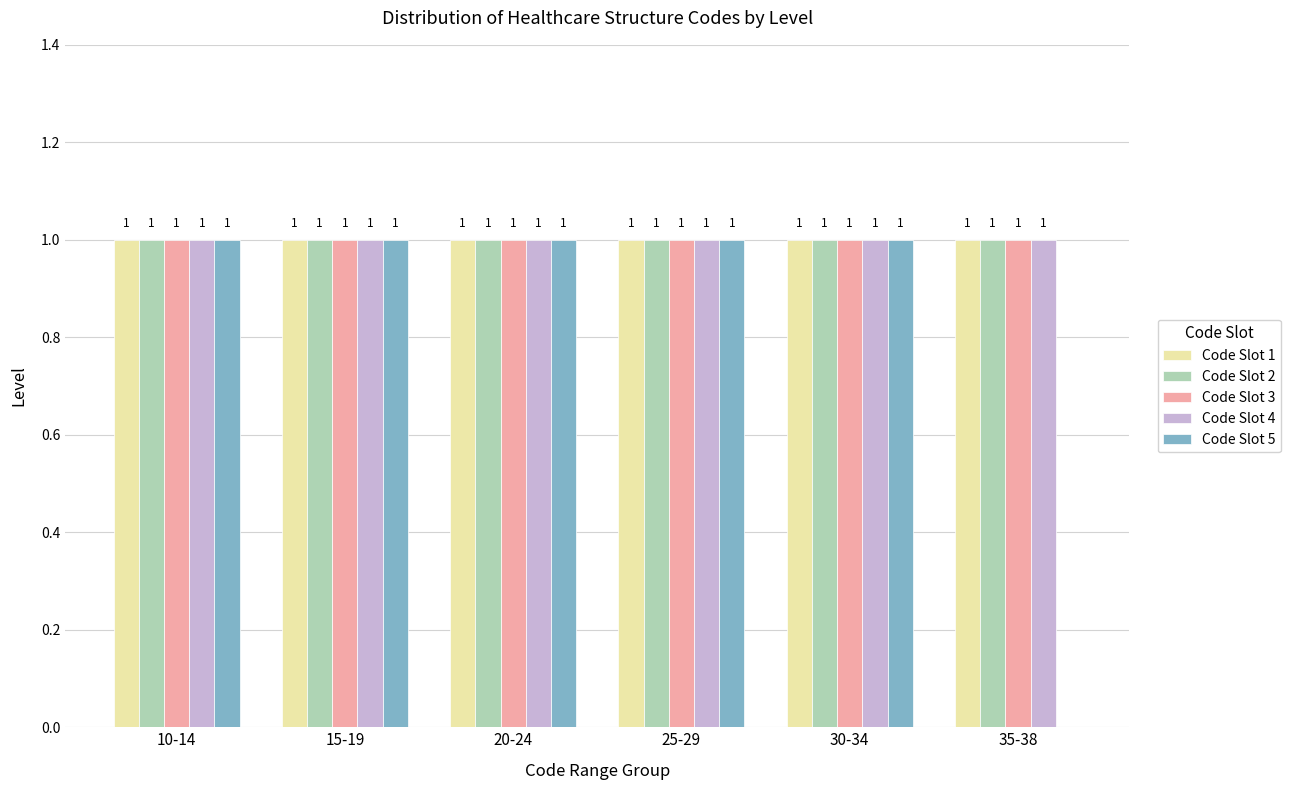

How many series are shown in this chart?

5